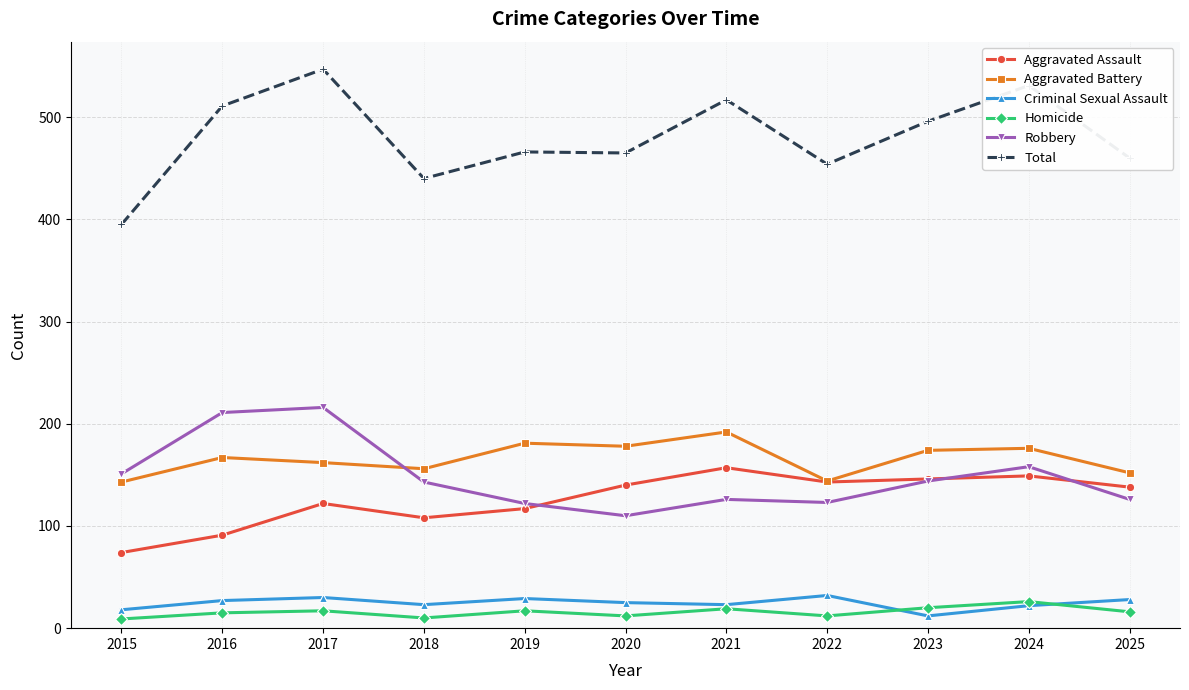

Which series has the largest range (max minus min)?

Total